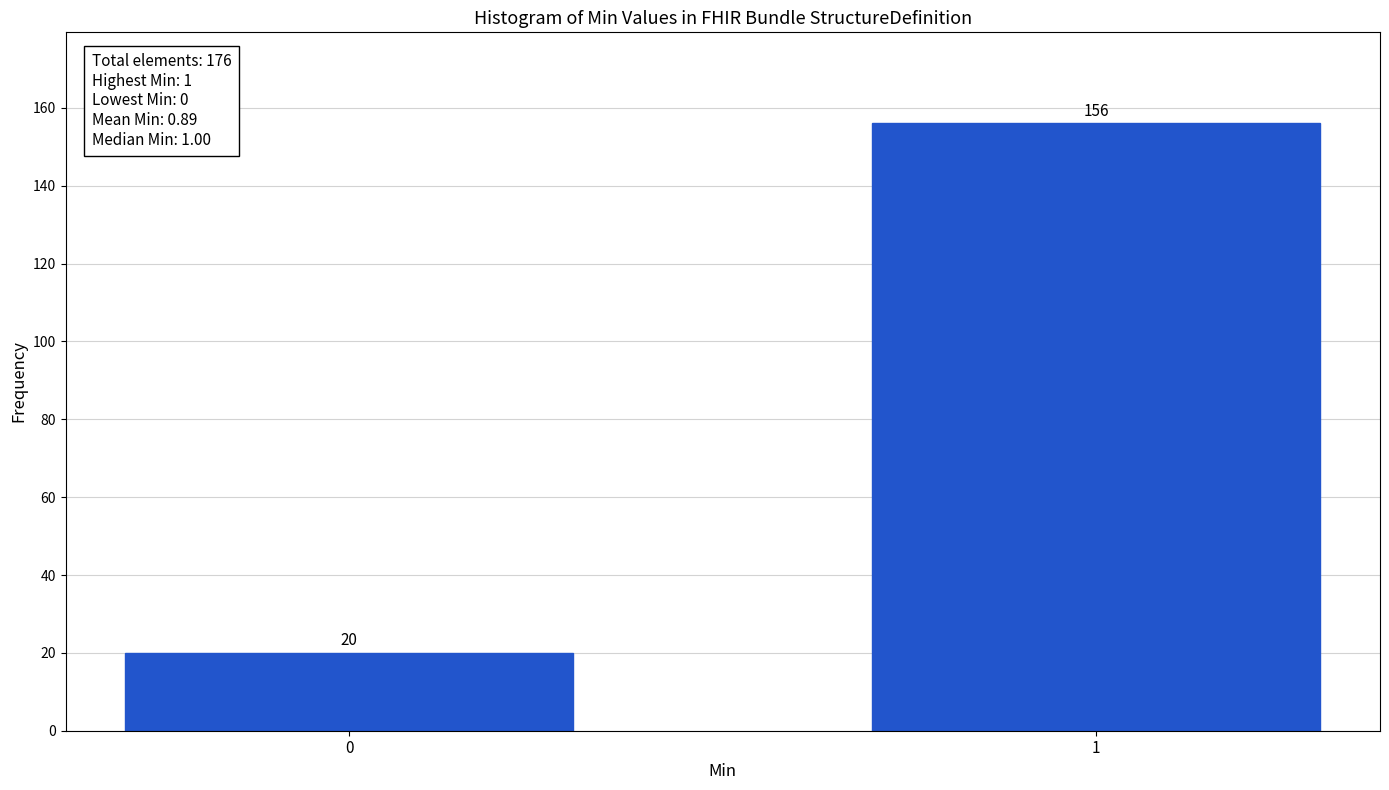

Reading right to left, extract all data points from this chart.

156	20